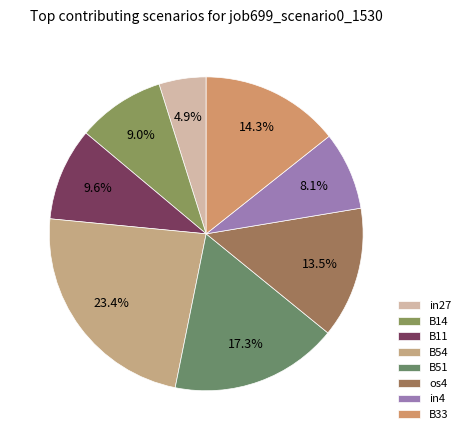

Is it true that B14 is 9% of the pie?

True